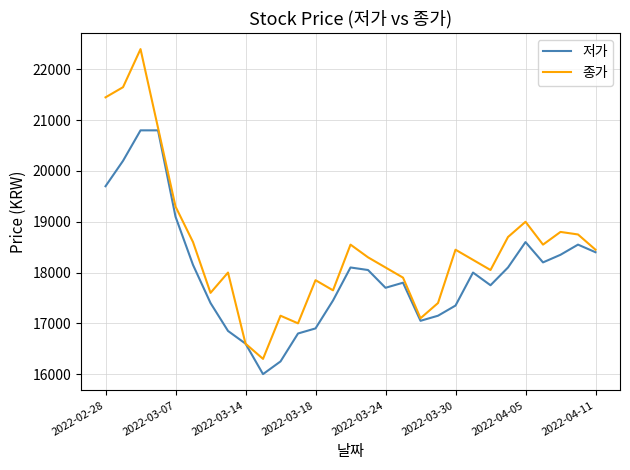

What is the maximum value for 저가?

20800